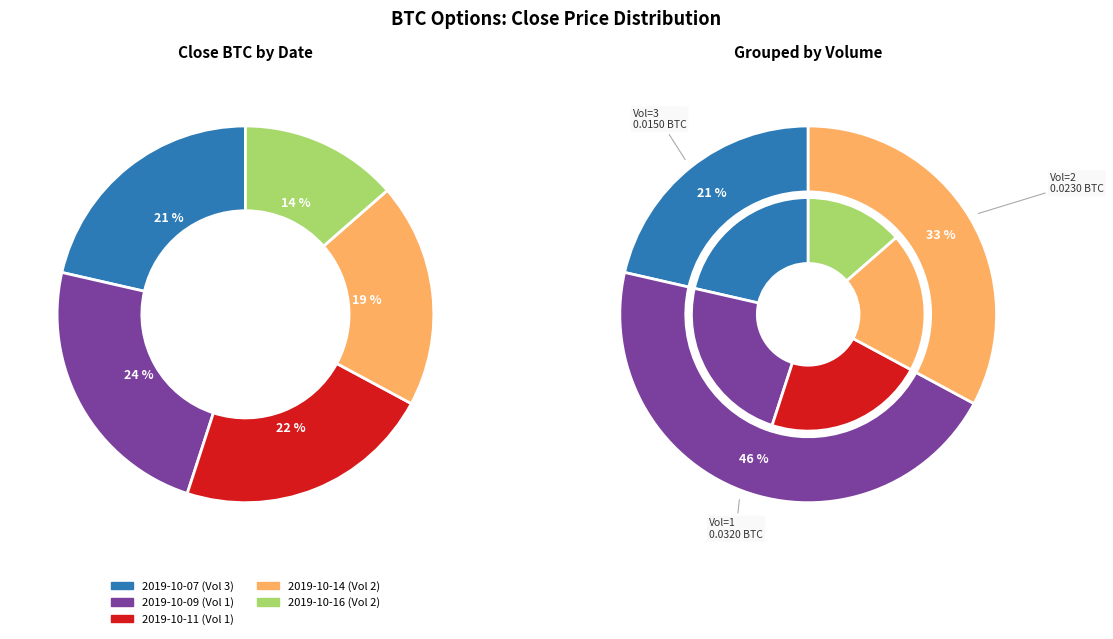

Count the number of slices in the pie.

5